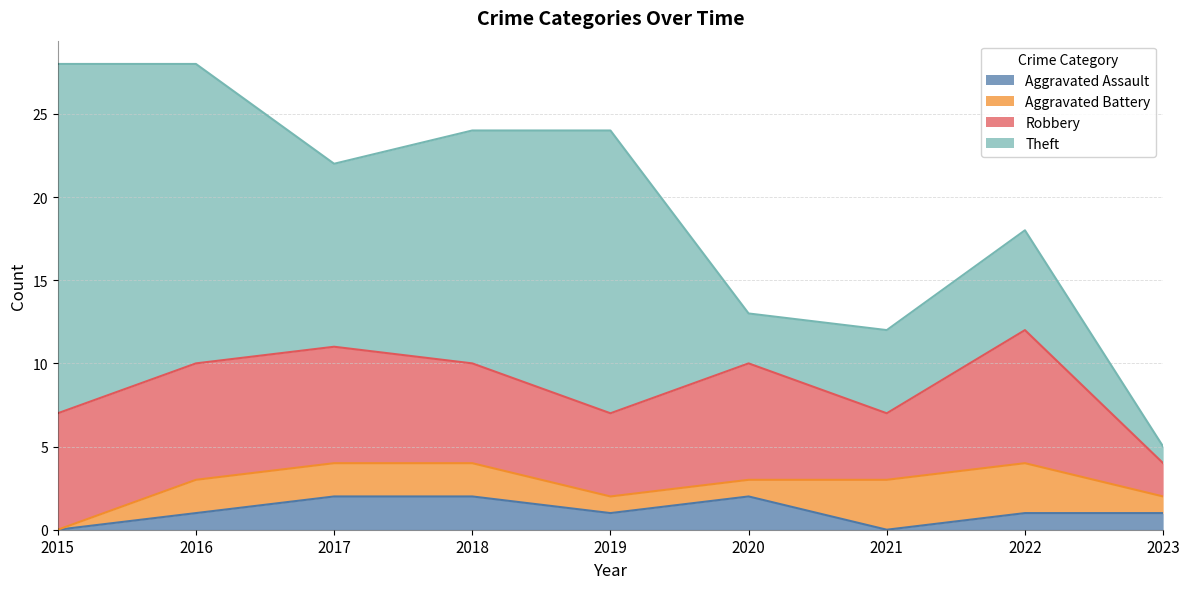

Where is the first local maximum for Theft?

2019